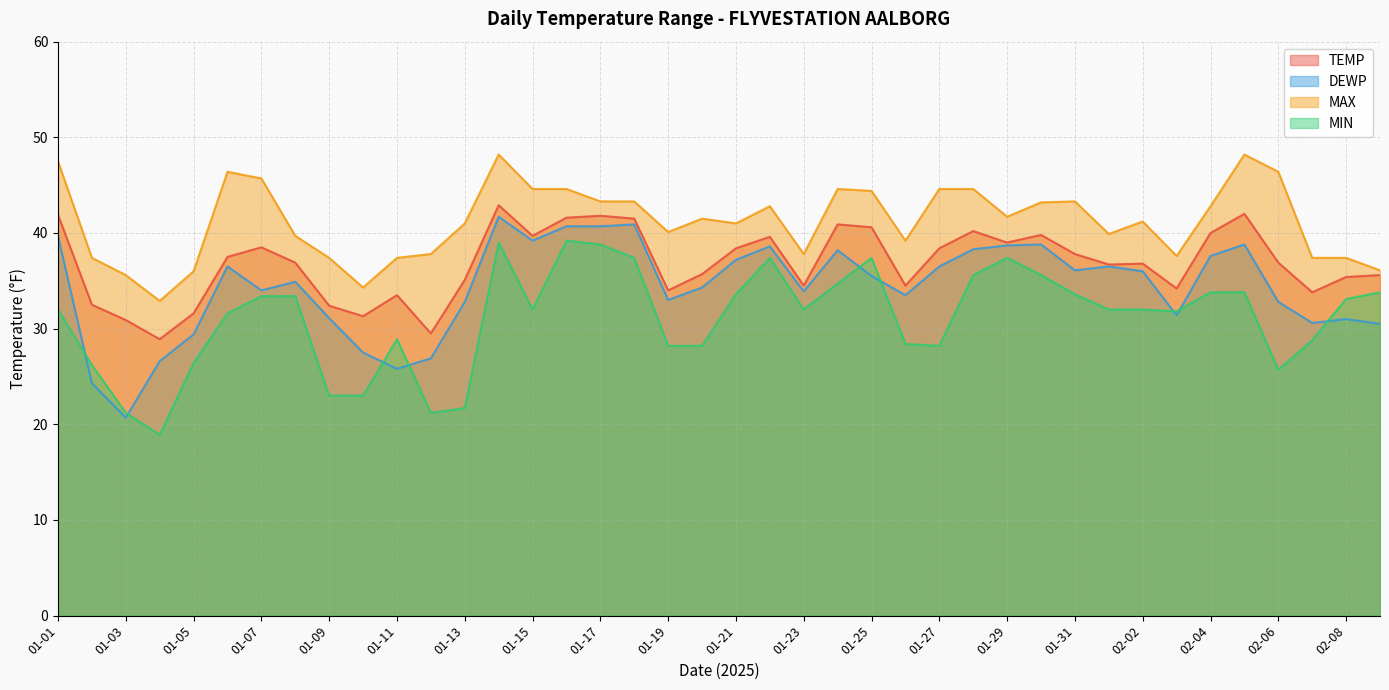

Rank the series by their maximum value, from highest to lowest.

MAX, TEMP, DEWP, MIN